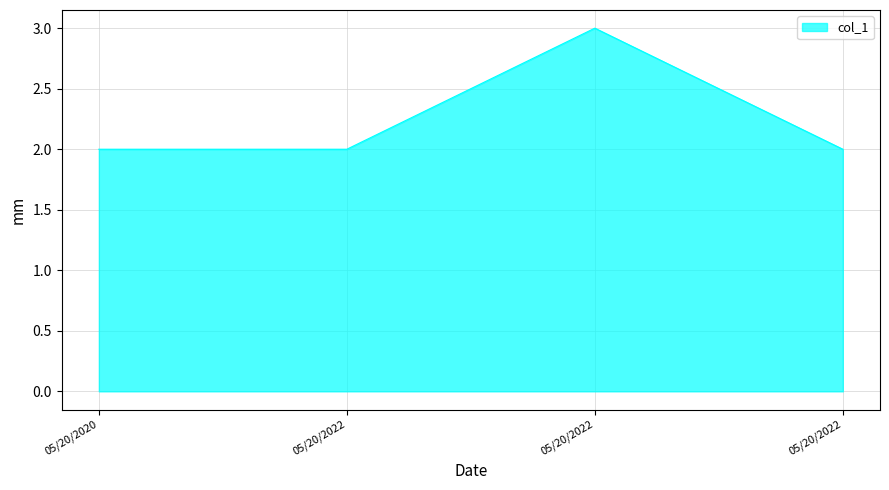

The chart shows a value of 2 at 05/20/2022. True or false?

True